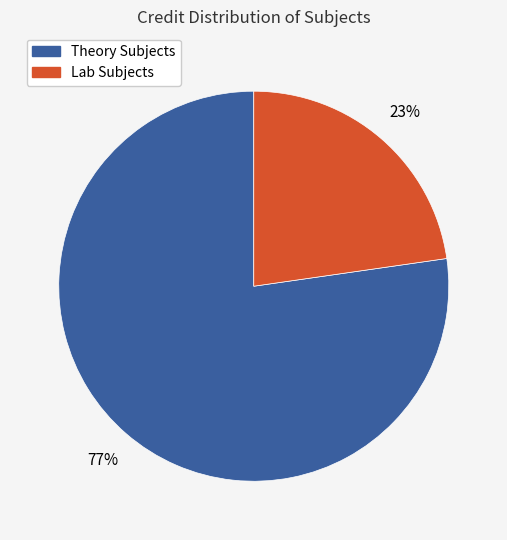

How many slices are in this pie chart?

2